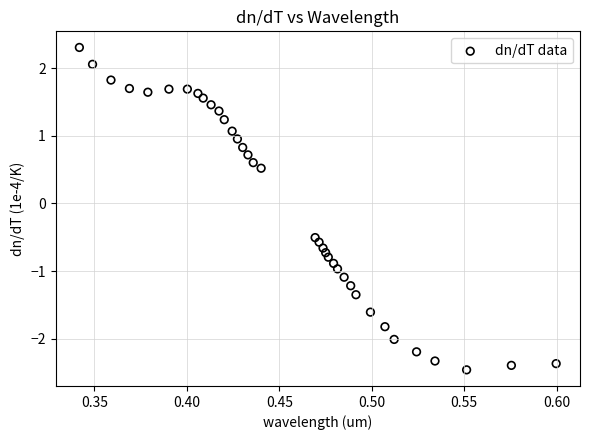

What is the range of Y values (max minus min)?

4.8